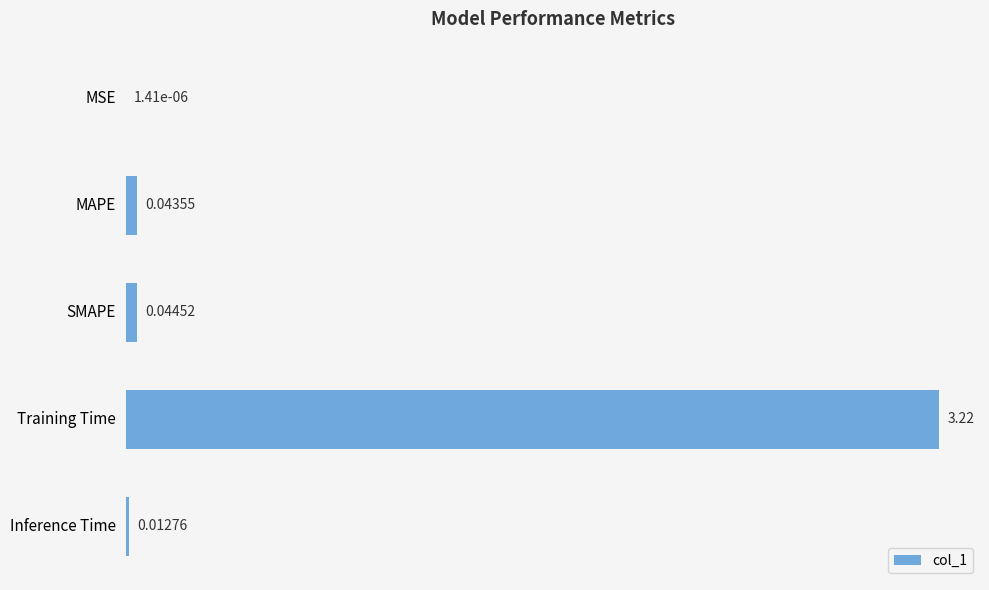

Where is the data nearest to the value 1?

SMAPE